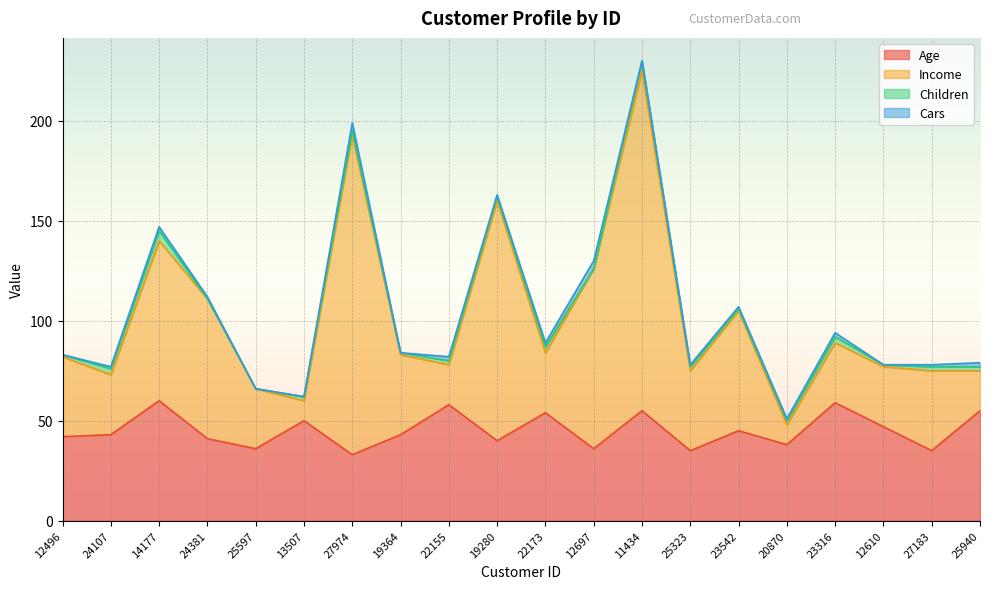

Which series has the widest spread of values?

Income